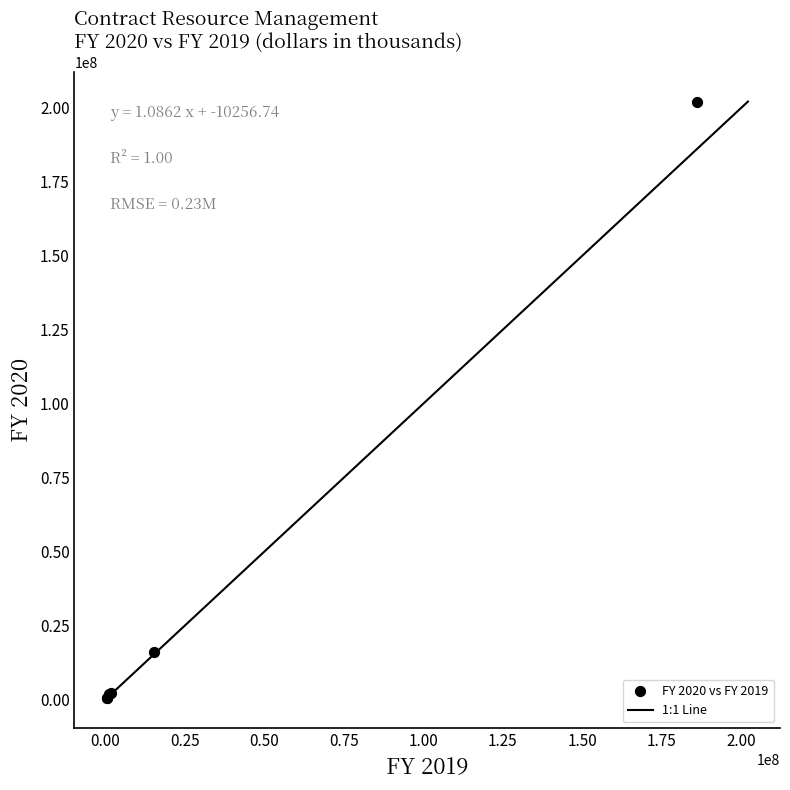

What Y value in the scatter plot is closest to 101292090?

16160541